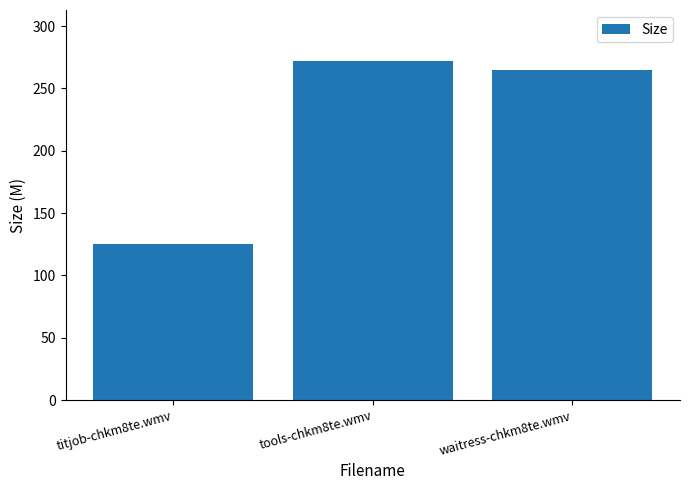

Rank the categories by value from highest to lowest.

tools-chkm8te.wmv, waitress-chkm8te.wmv, titjob-chkm8te.wmv